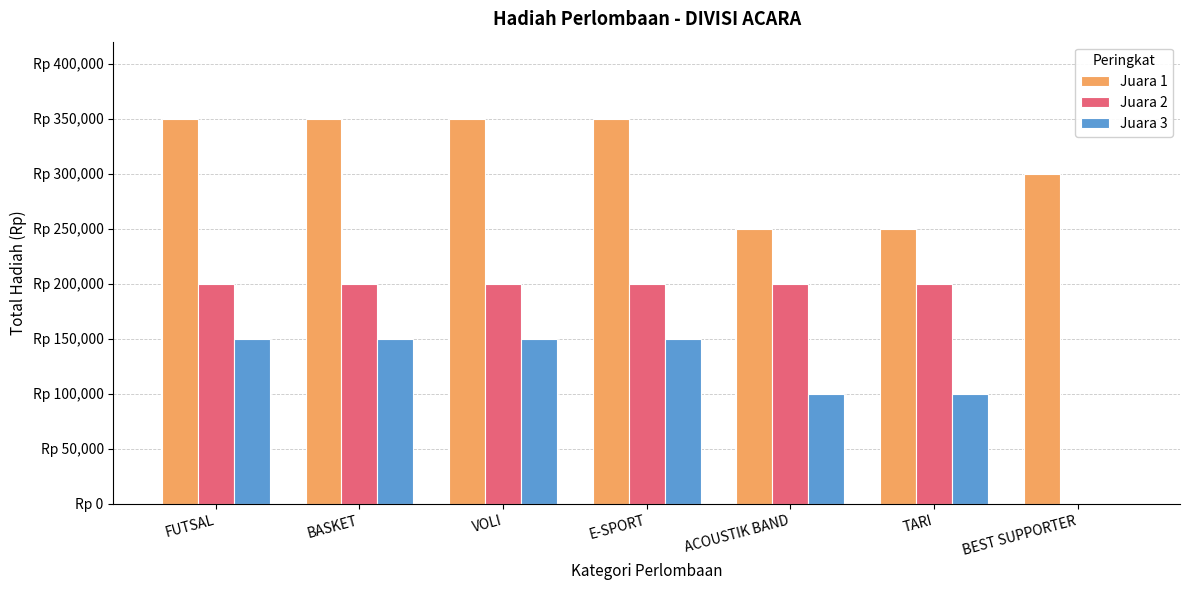

Does the chart contain stacked bars?

No